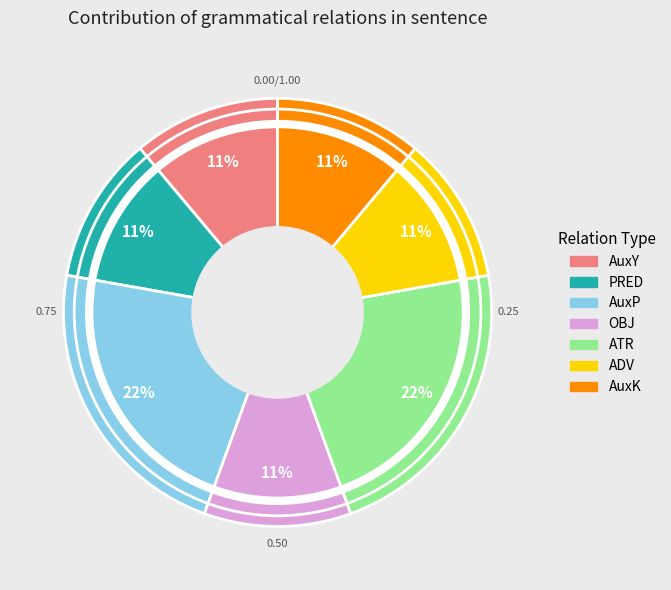

Is OBJ the majority of the pie?

No